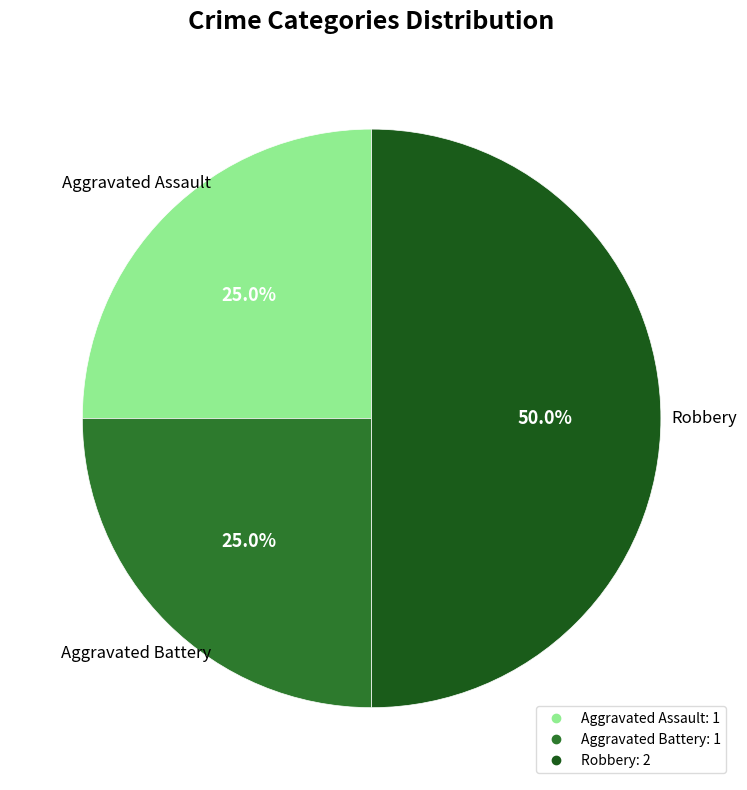

To the nearest percent, what percentage of the pie is Aggravated Assault?

25%